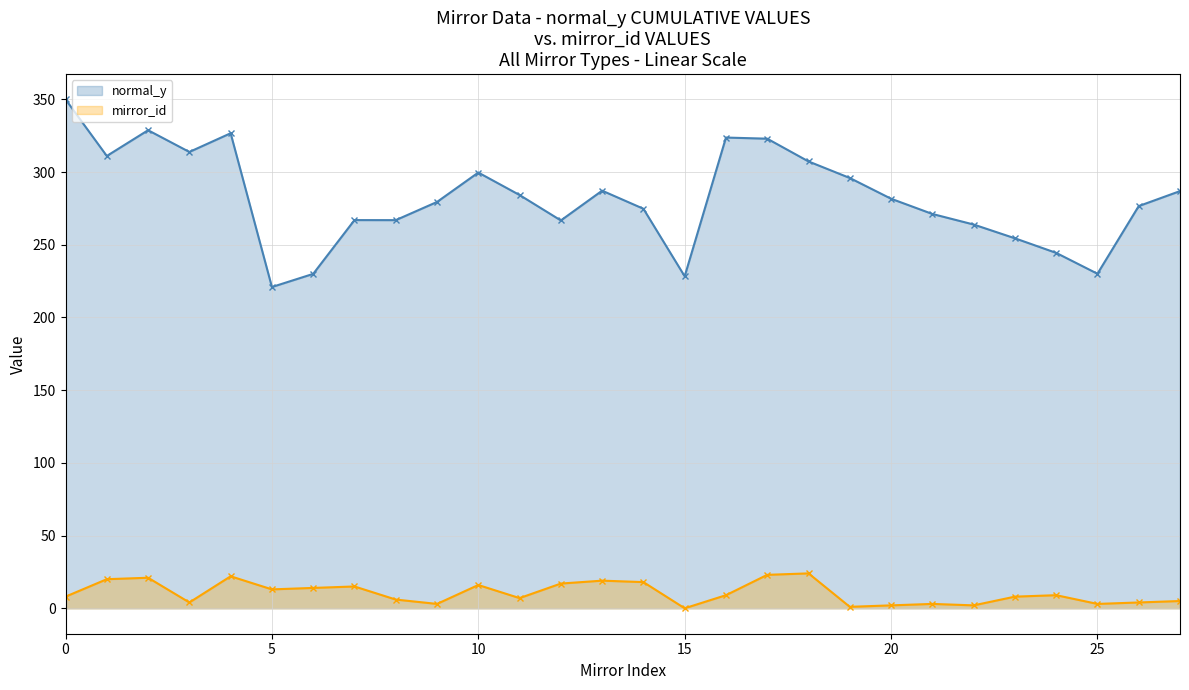

What is the value of the normal_y point at the 21st from the left?

326.7